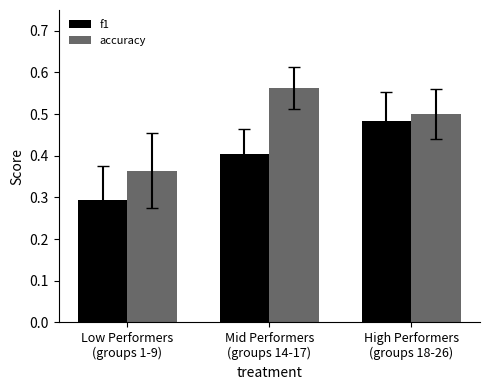

List the series in order of their peak value, highest first.

accuracy, f1